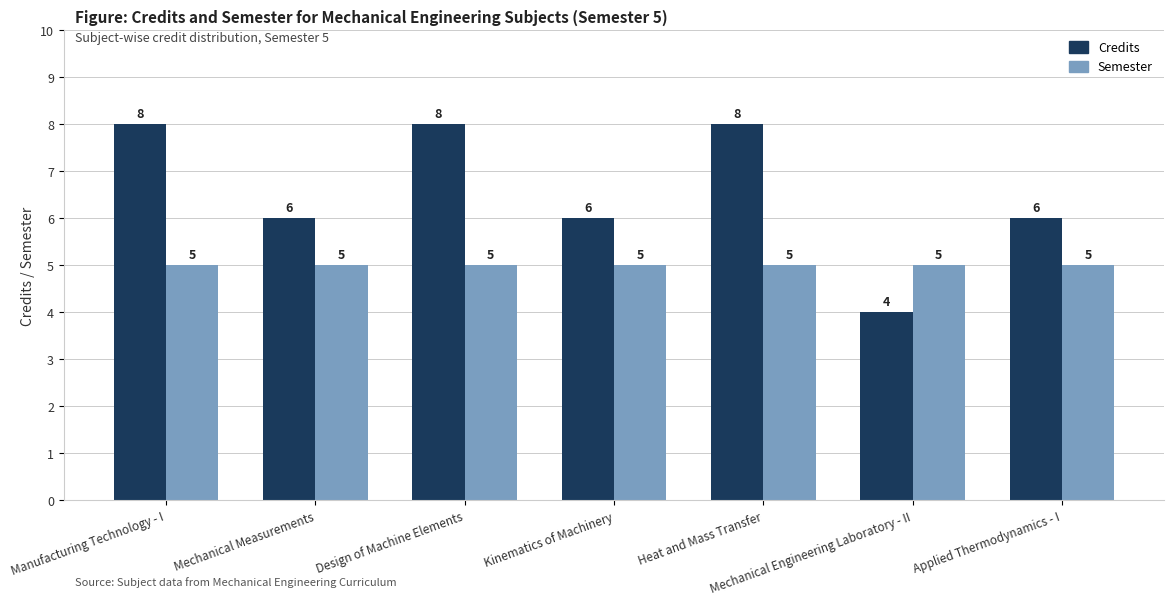

Reading left to right, what are all the values shown in this chart?

Credits: 8	6	8	6	8	4	6
Semester: 5	5	5	5	5	5	5